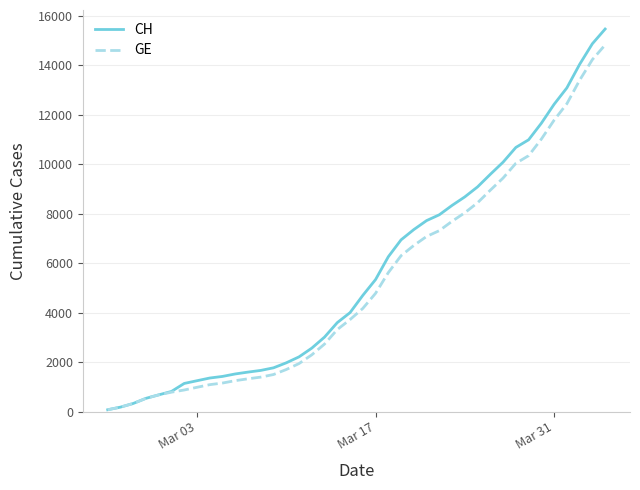

What is the maximum value for GE?

14828